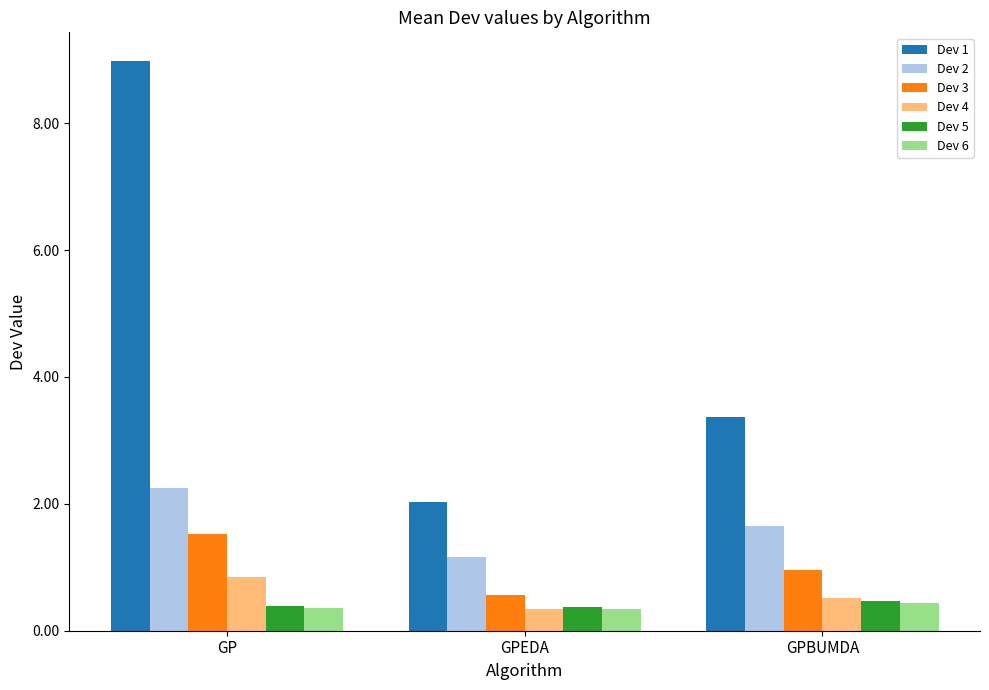

What position from the left is GPBUMDA?

3